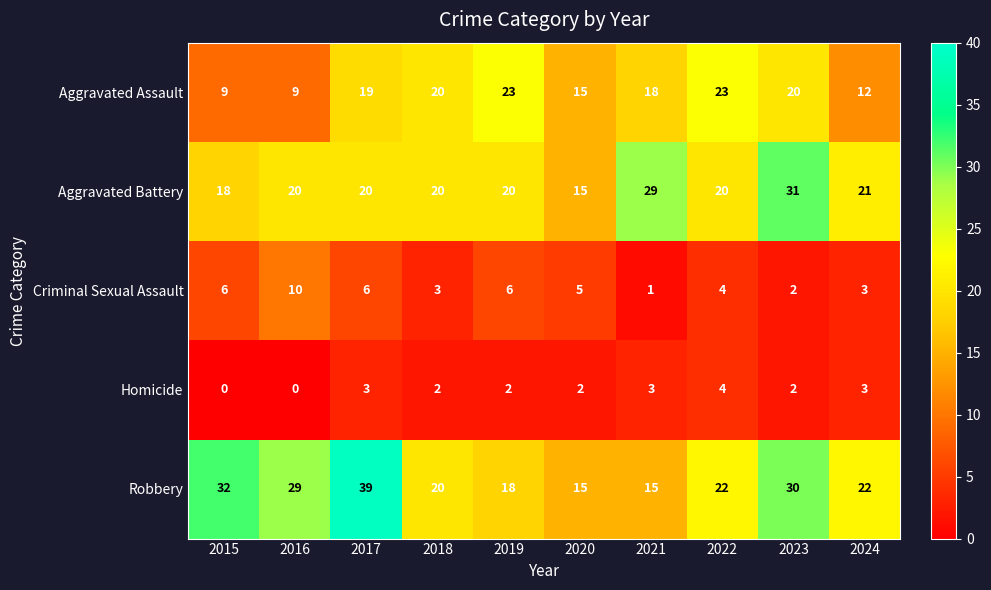

The value of Aggravated Battery at 2024 is 34. True or false?

False